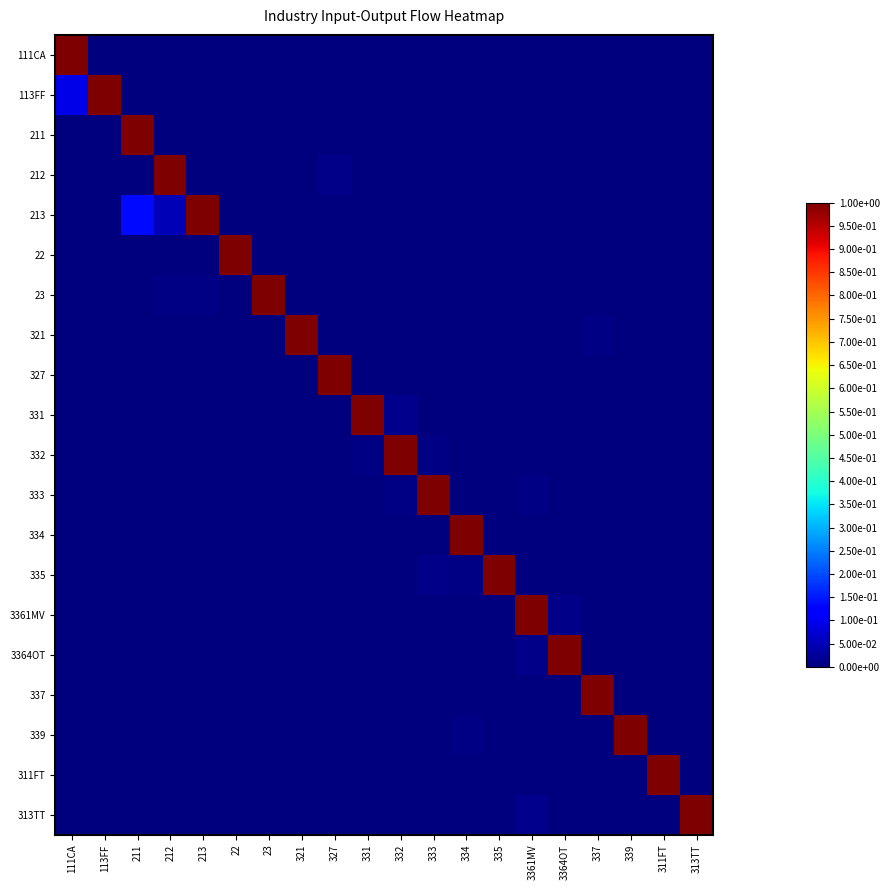

At how many categories does at least one series exceed 0?

20